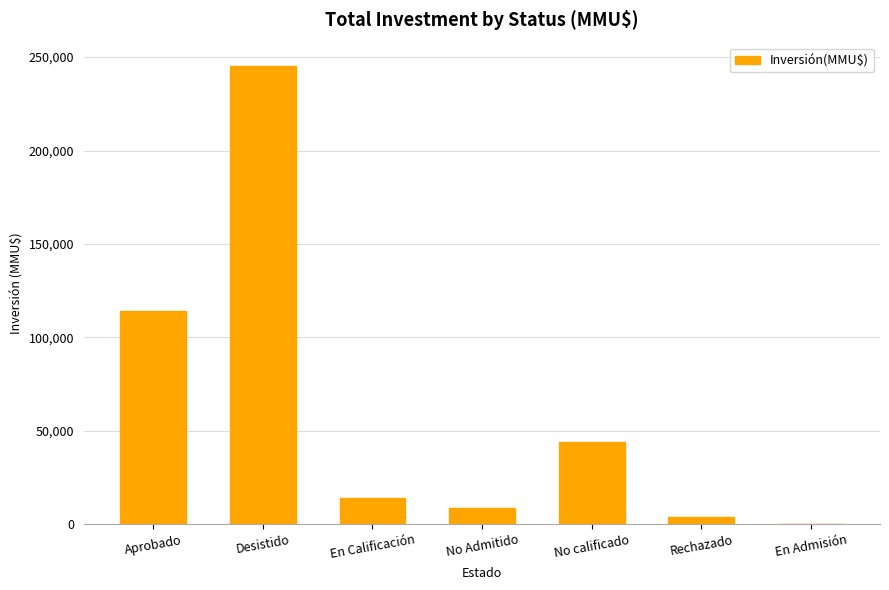

The chart shows a value of 13800 at En Calificación. True or false?

True